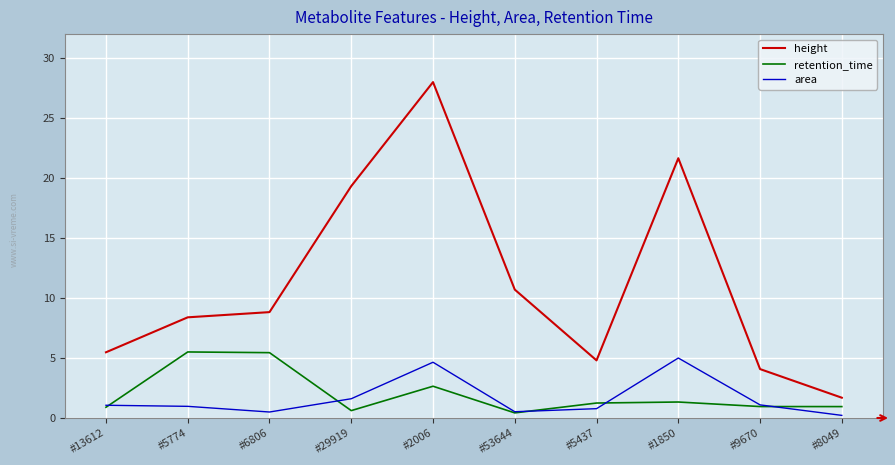

Where is height nearest to the value 14?

#53644